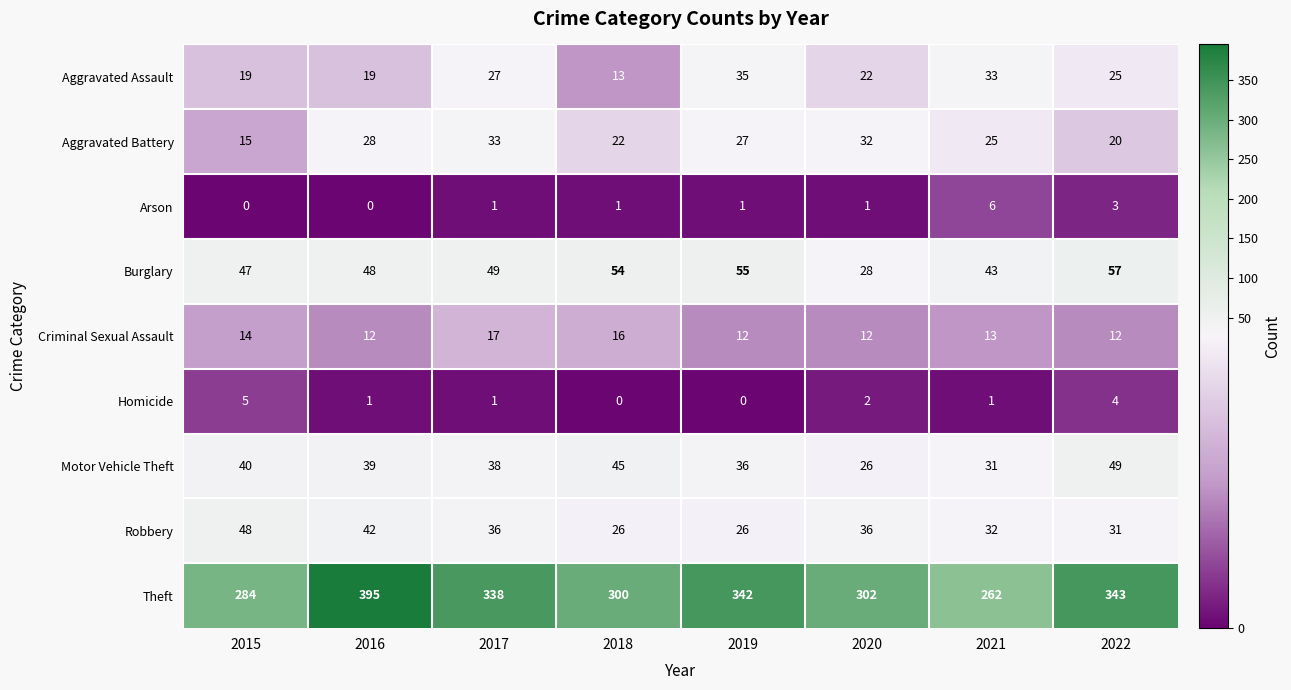

Rank the categories by Aggravated Battery value from highest to lowest.

2017, 2020, 2016, 2019, 2021, 2018, 2022, 2015